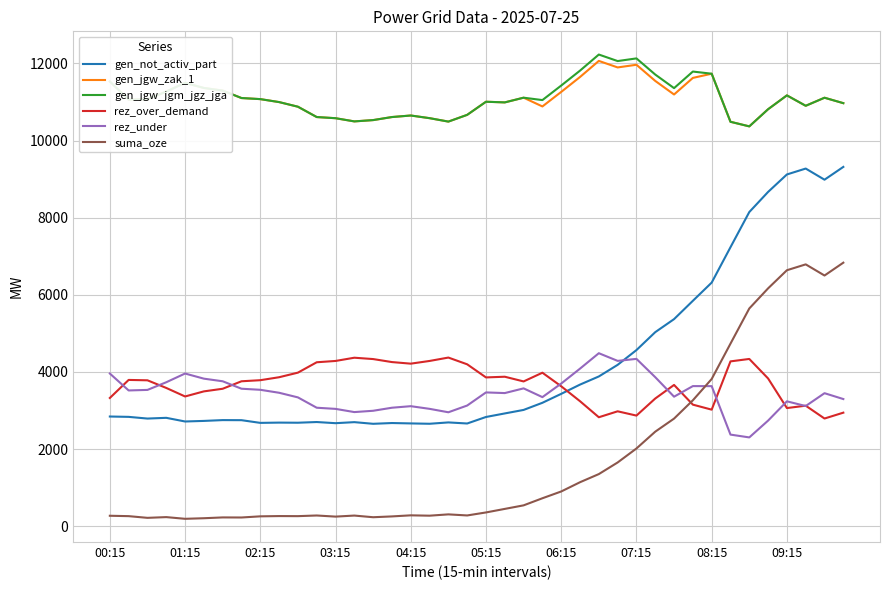

What is the maximum value shown in the chart?

12231